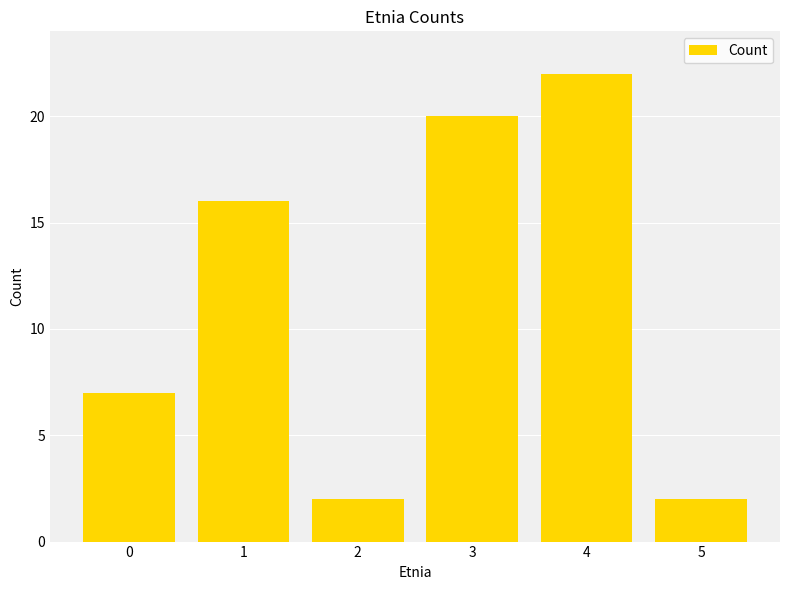

The chart shows a value of 7 at 0. True or false?

True